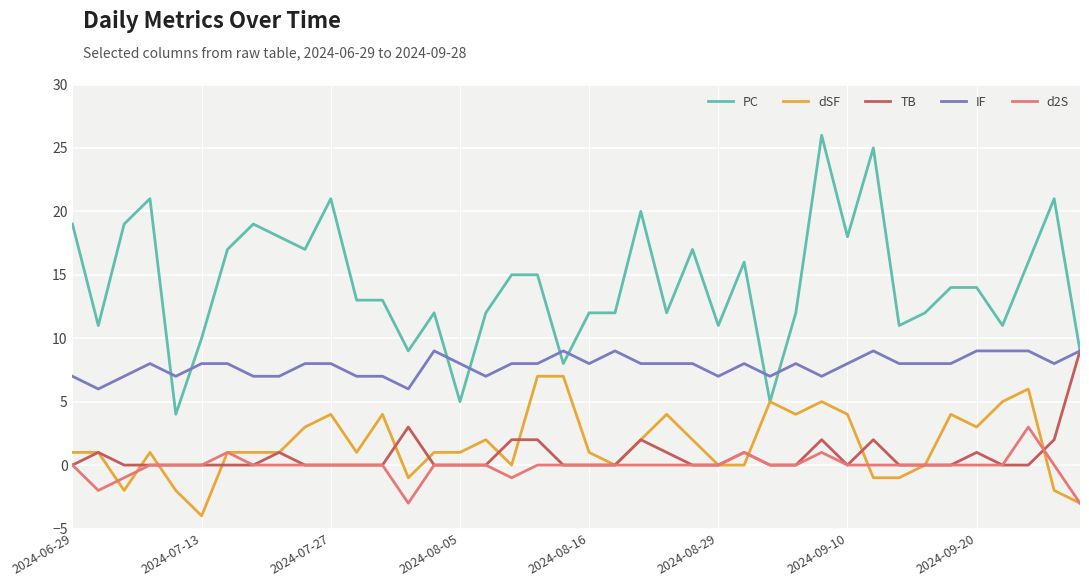

How many lines are shown in the chart?

5